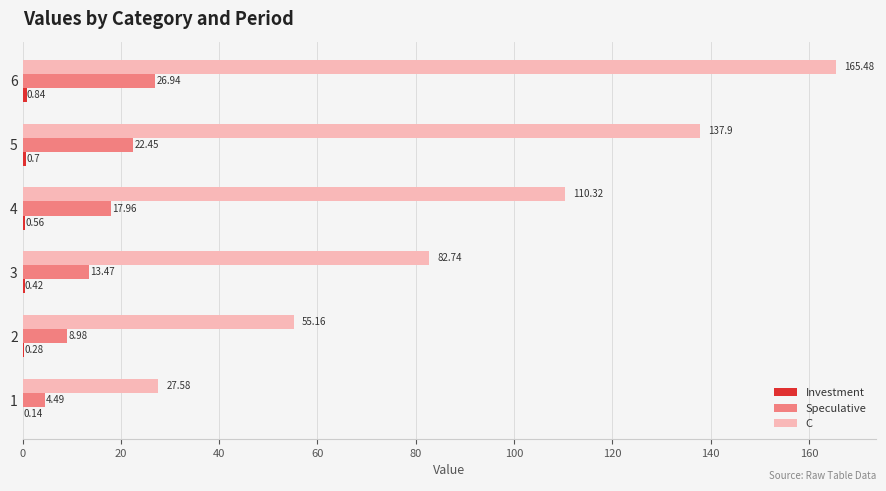

How many values in the Speculative series exceed 17?

3